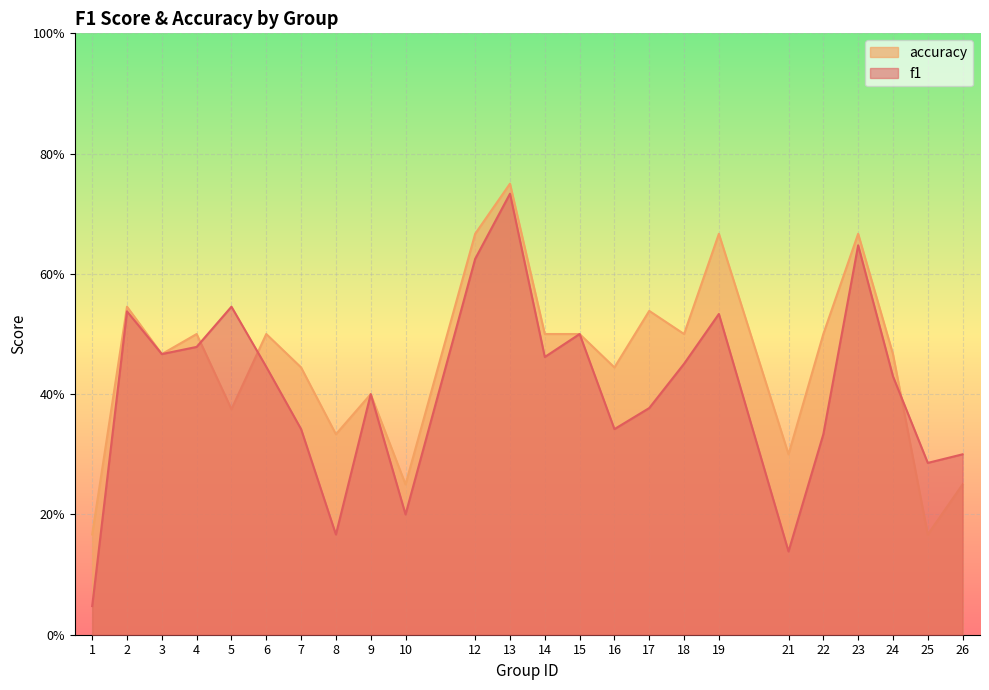

Reading left to right, list all the values displayed in this chart.

f1: 1=0.0	2=0.5	3=0.5	4=0.5	5=0.5	6=0.4	7=0.3	8=0.2	9=0.4	10=0.2	12=0.6	13=0.7	14=0.5	15=0.5	16=0.3	17=0.4	18=0.5	19=0.5	21=0.1	22=0.3	23=0.6	24=0.4	25=0.3	26=0.3
accuracy: 1=0.2	2=0.5	3=0.5	4=0.5	5=0.4	6=0.5	7=0.4	8=0.3	9=0.4	10=0.2	12=0.7	13=0.8	14=0.5	15=0.5	16=0.4	17=0.5	18=0.5	19=0.7	21=0.3	22=0.5	23=0.7	24=0.5	25=0.2	26=0.2